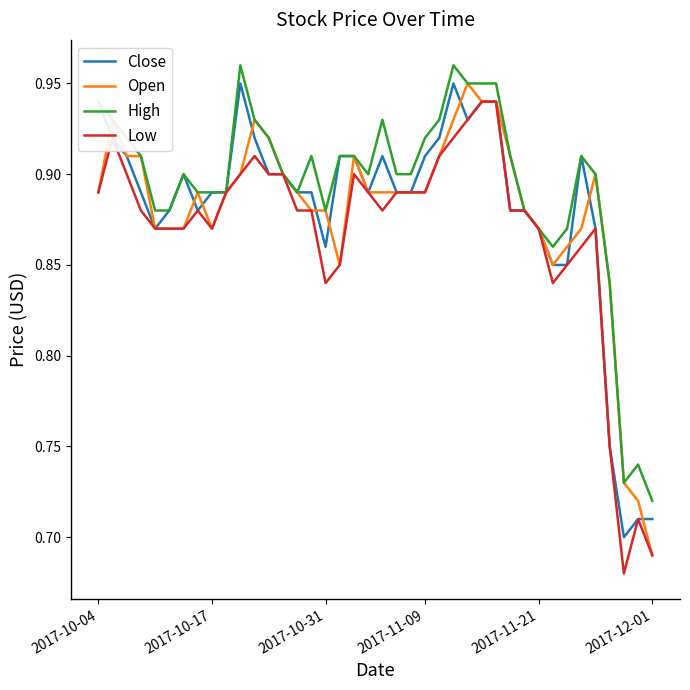

Which series has the largest total across all categories?

High